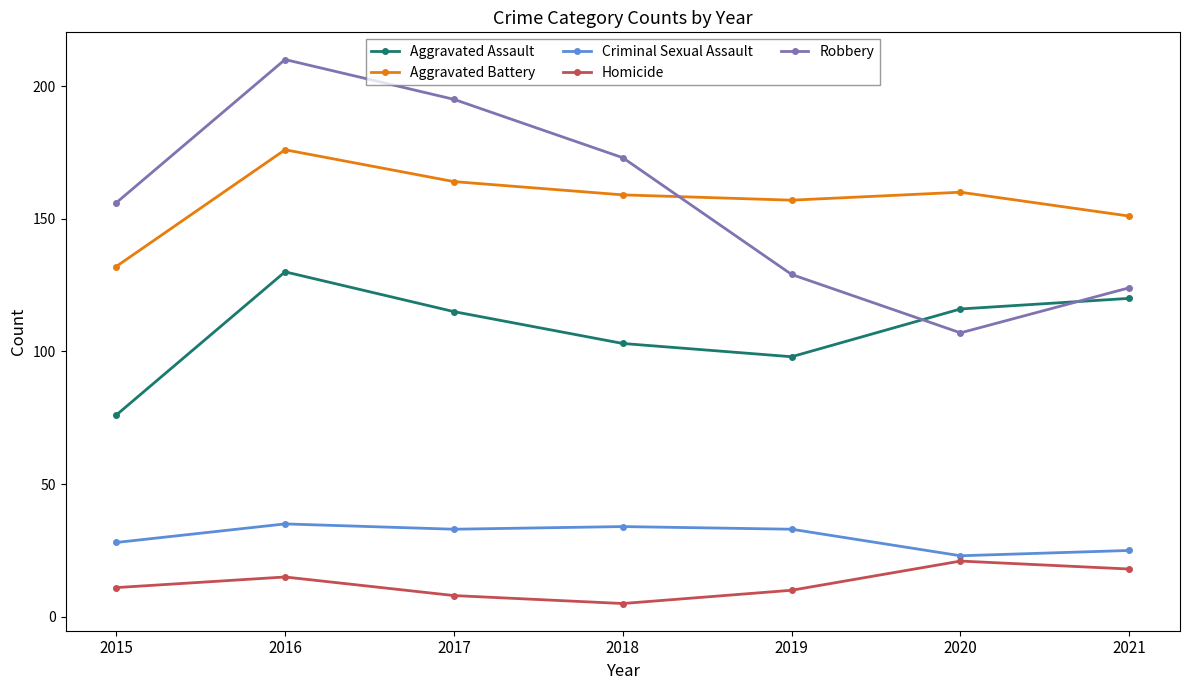

What is the difference between the maximum and minimum values in the Homicide series?

16